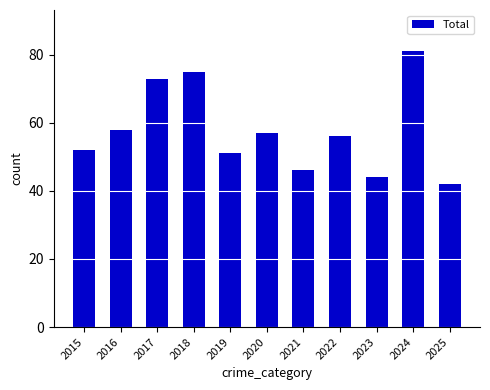

What is the maximum value shown in the chart?

81